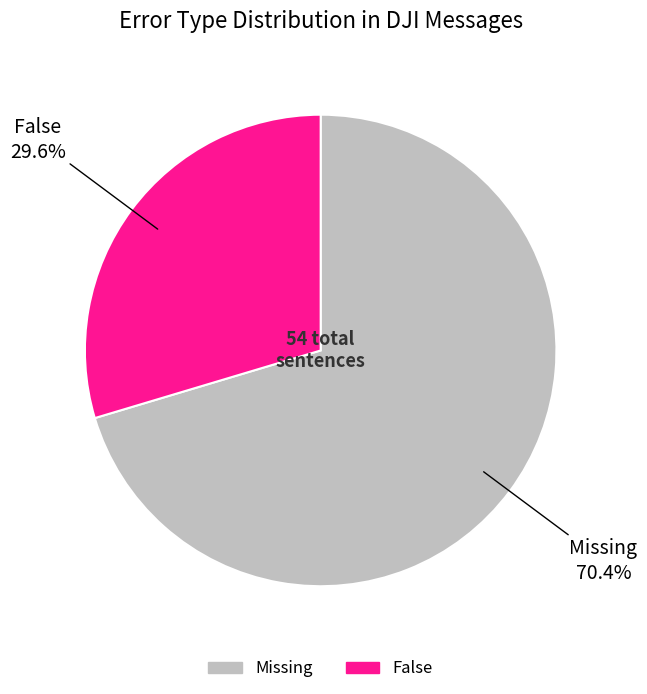

Which slice is the smallest?

False